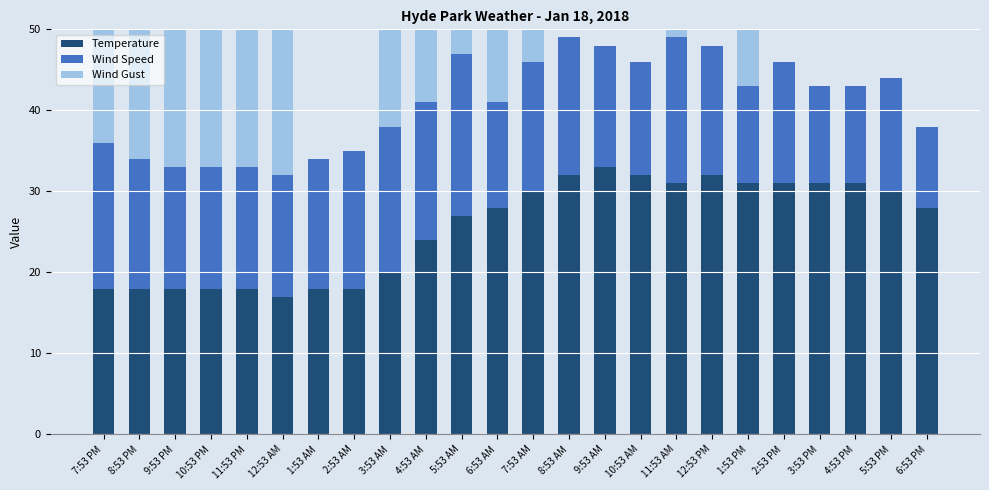

At which category is the sum across all series the highest?

11:53 AM